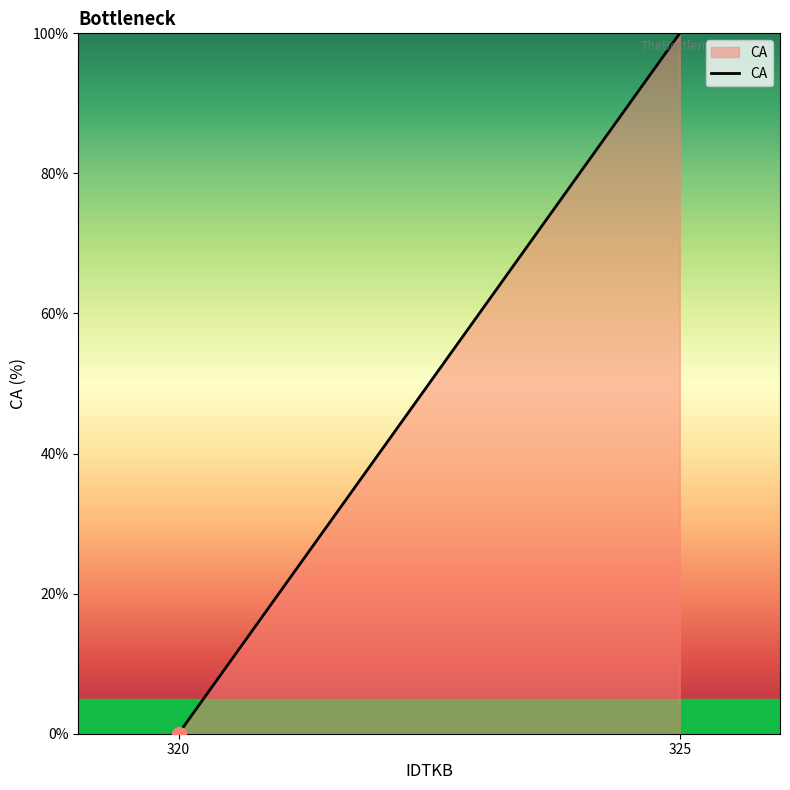

Between 325 and 320, which is larger?

325